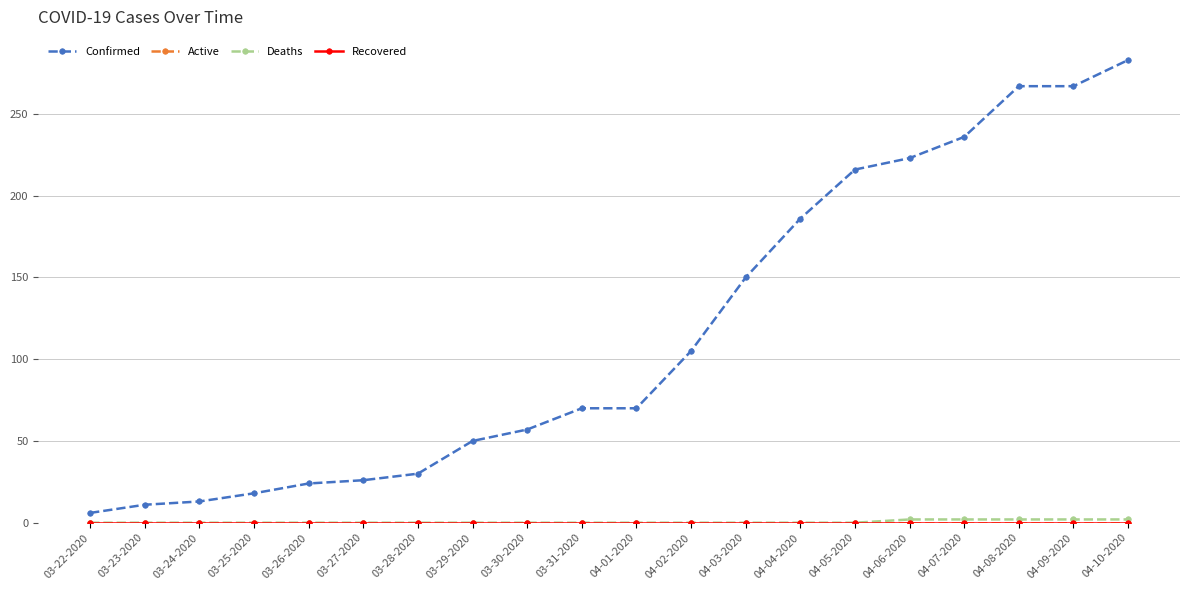

Does the chart have visible grid lines?

Yes